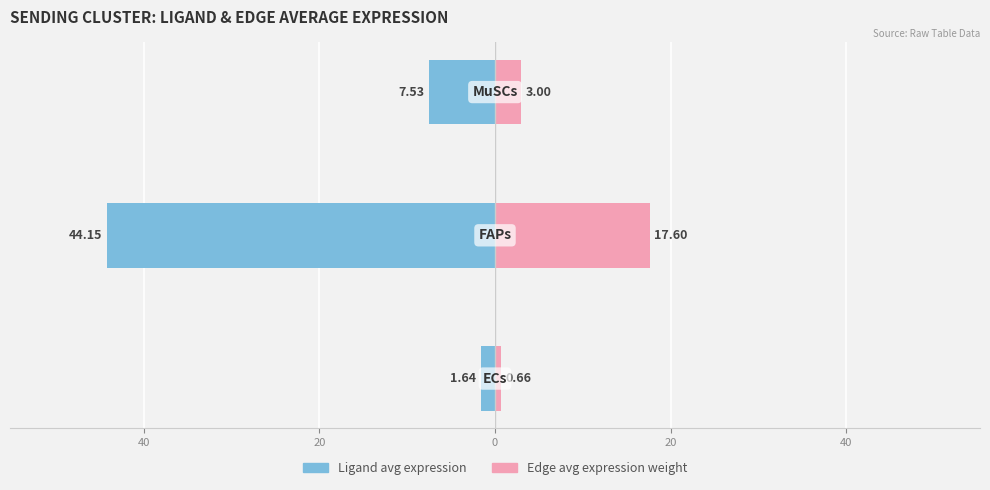

At how many categories does at least one series exceed 15?

1